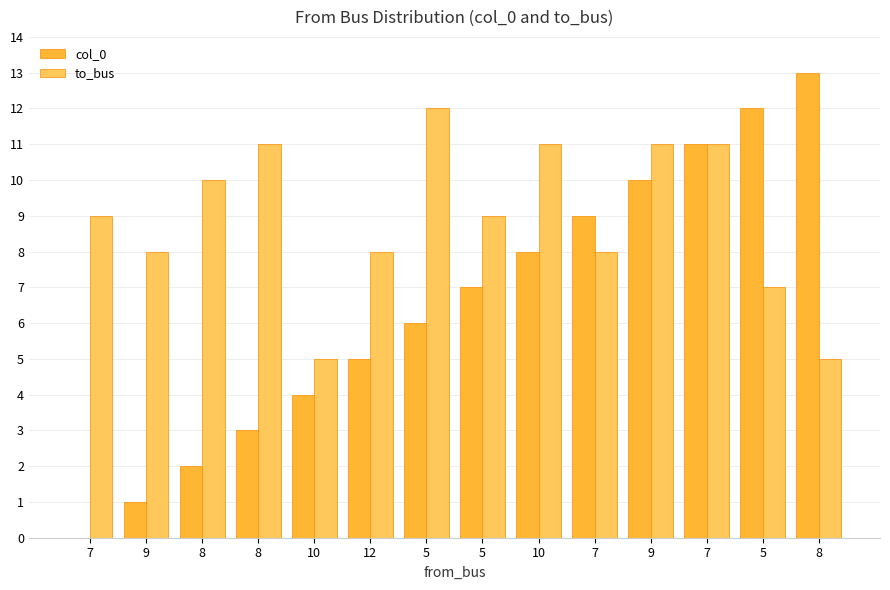

What is the difference between the col_0 values at 9 and 8?

3